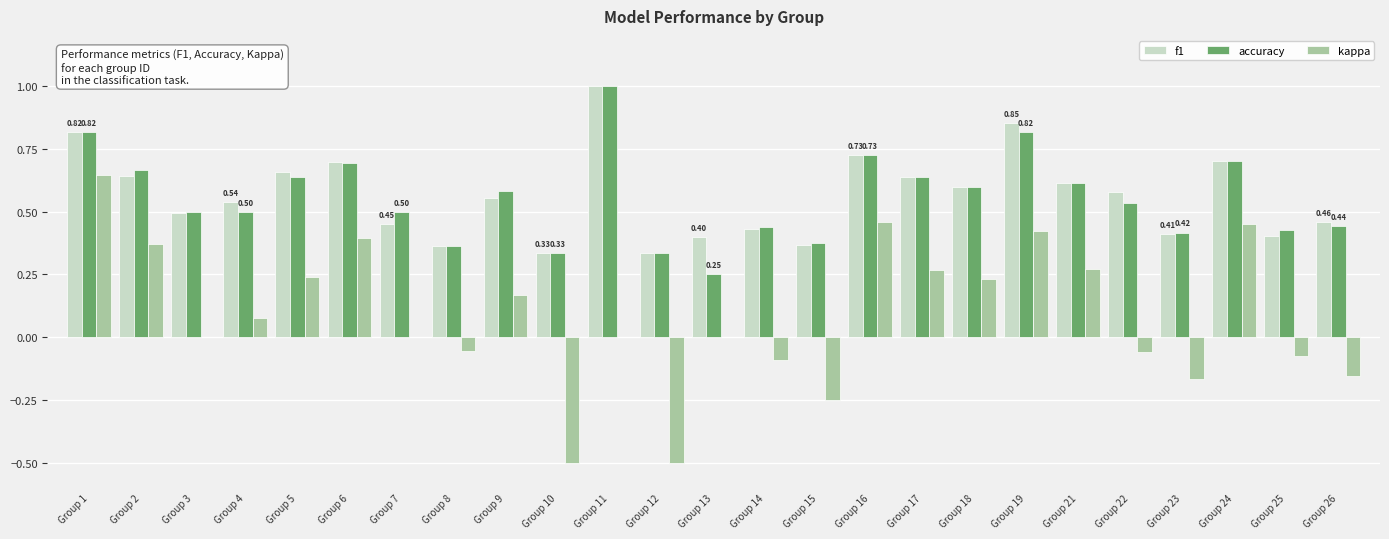

What is the sum of all kappa values?

2.1